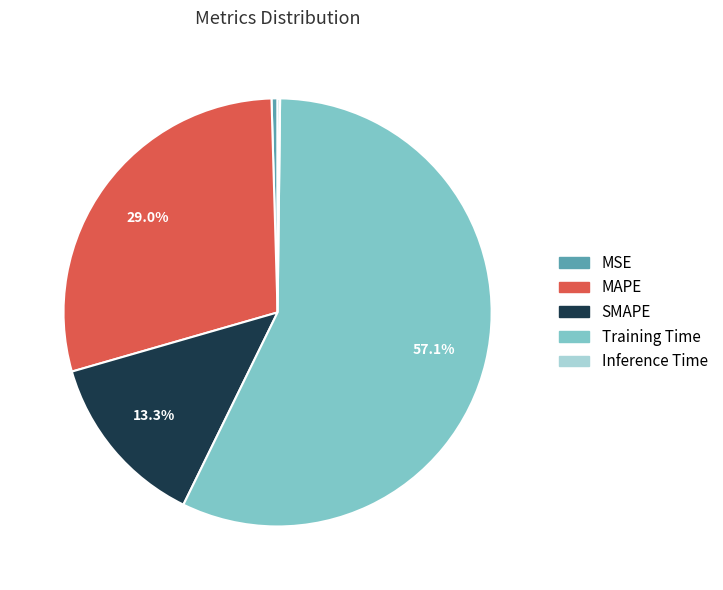

Do MAPE and MSE together represent more than half of the pie?

No